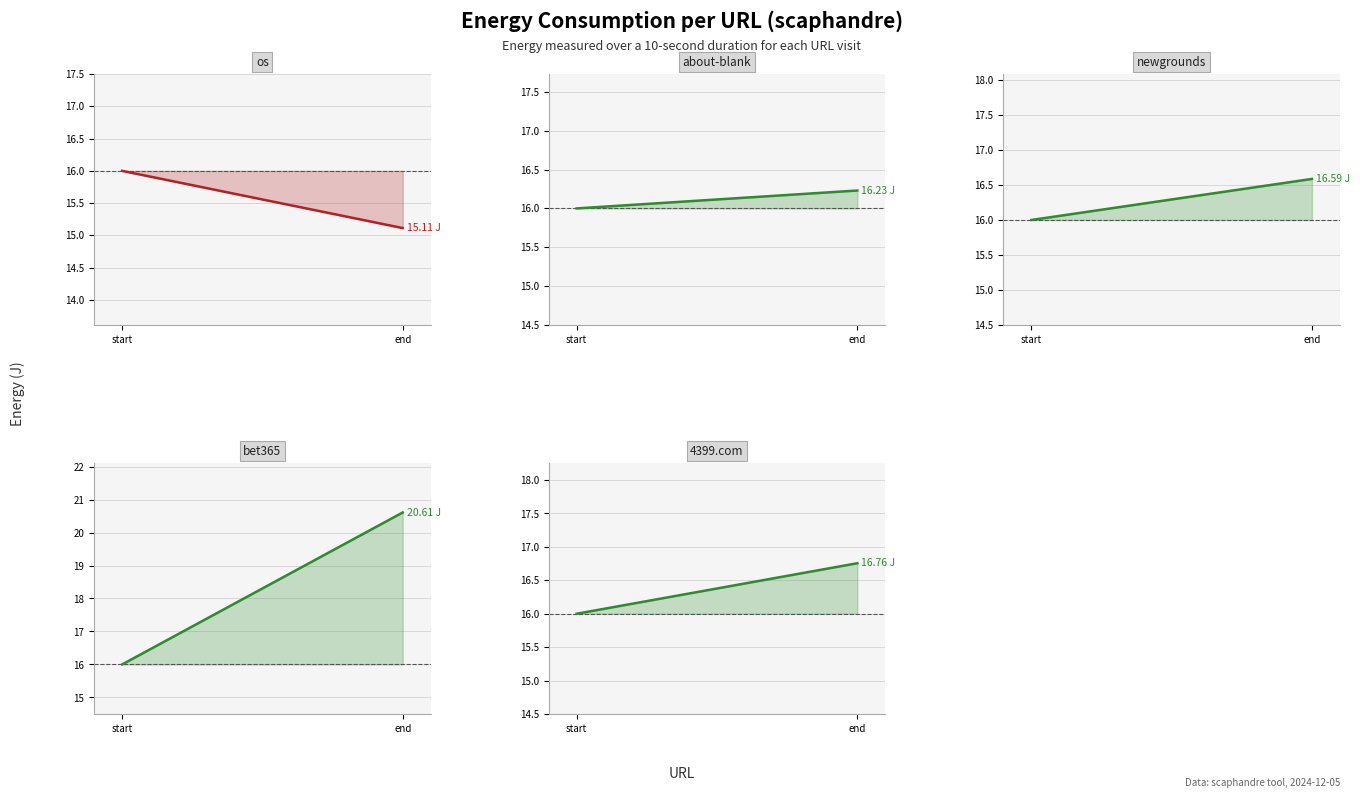

List the labels in order of os value, smallest first.

end, start